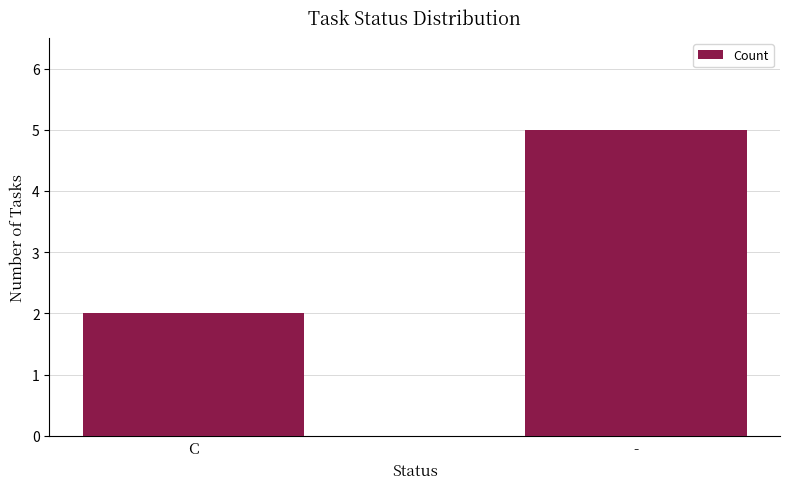

Is it true that the value at - is 2?

False